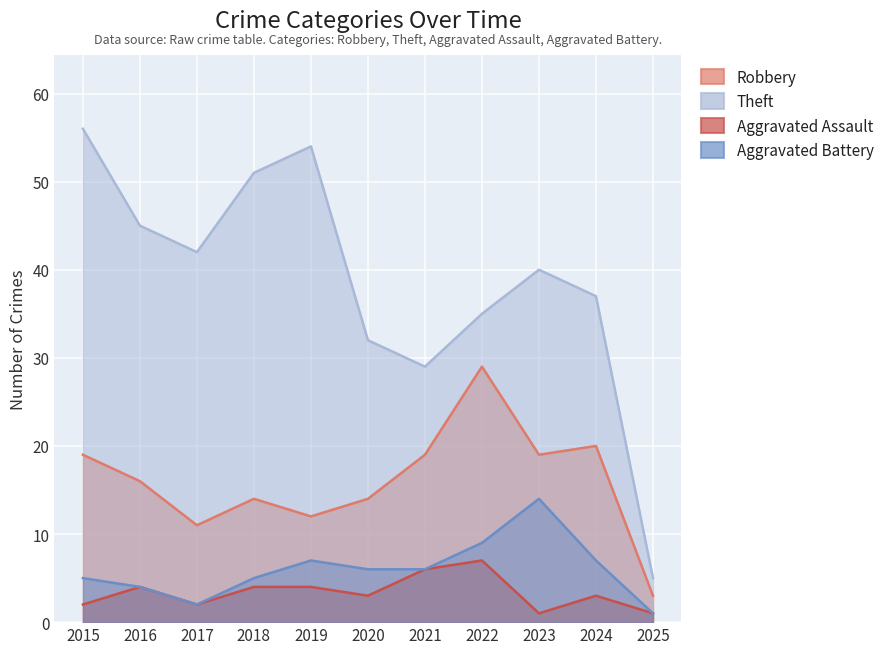

What is the average value of the Aggravated Battery series?

6